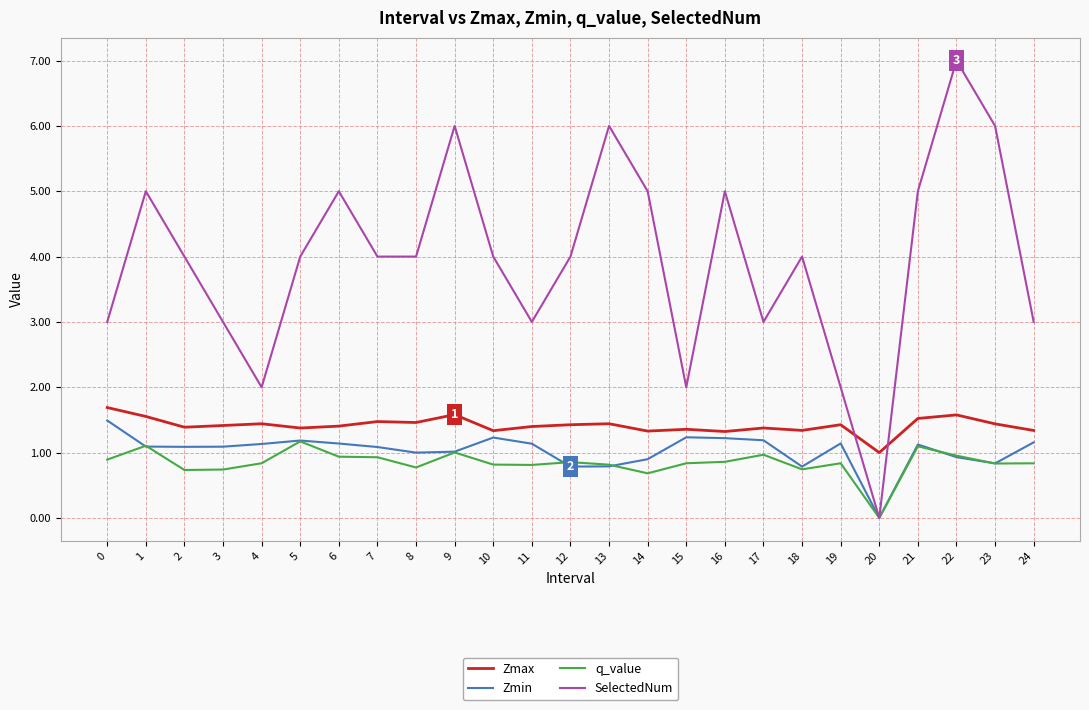

Which series changed the most between 5 and 24?

SelectedNum